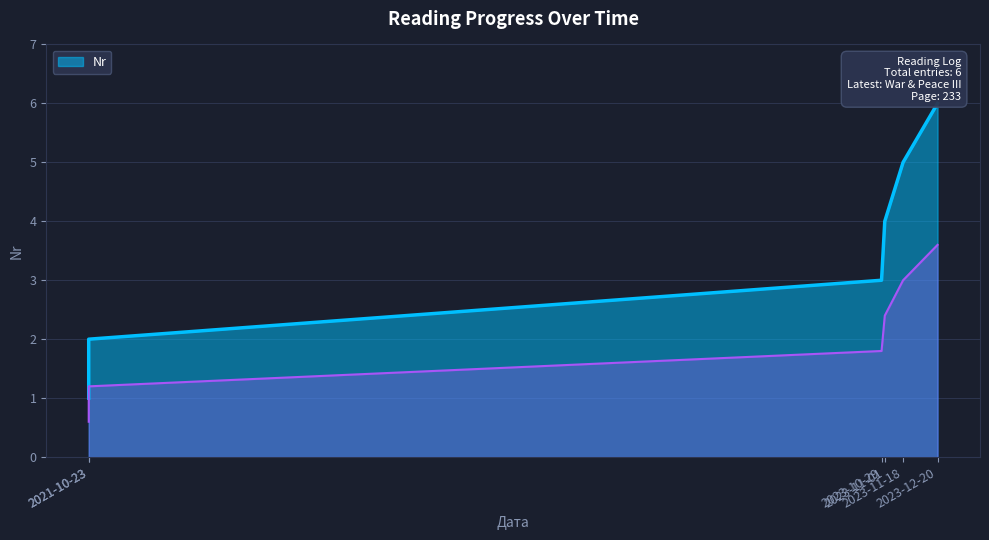

Read the value at 2023-10-29.

3